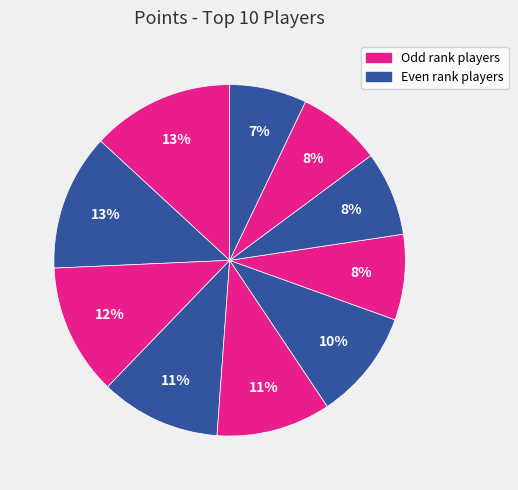

Count the number of slices in the pie.

10